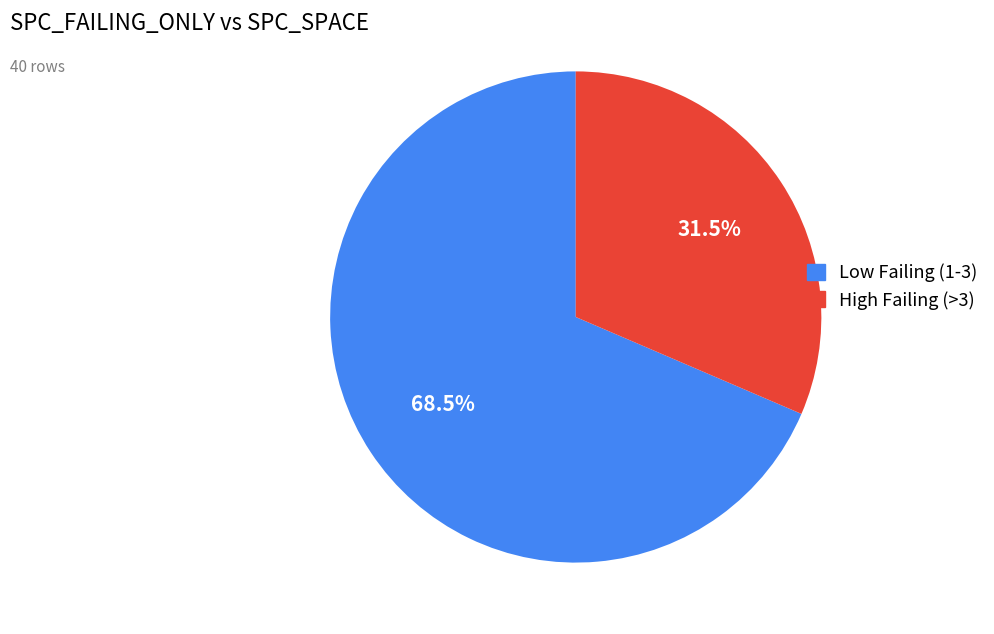

Is there any slice that represents more than half of the pie?

Yes